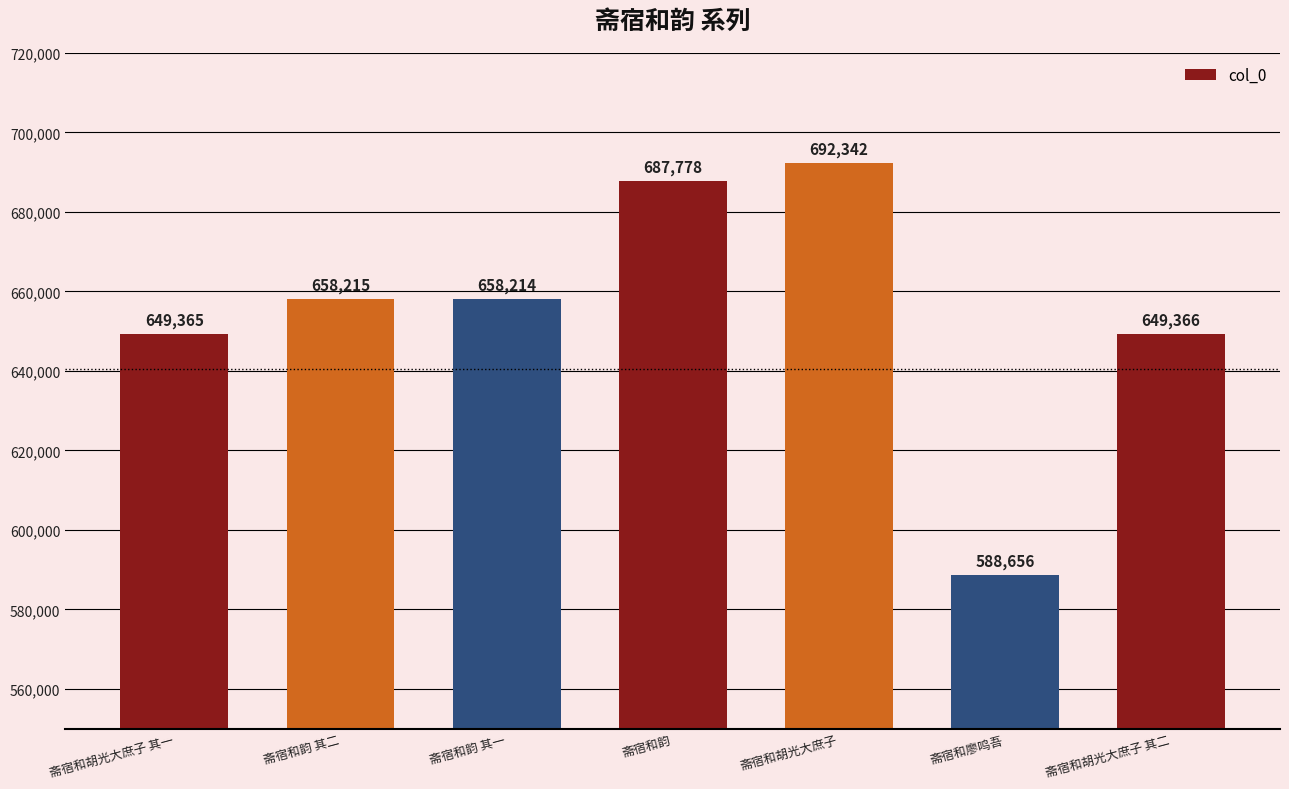

List the labels in order of value, smallest first.

斋宿和廖鸣吾, 斋宿和胡光大庶子 其一, 斋宿和胡光大庶子 其二, 斋宿和韵 其一, 斋宿和韵 其二, 斋宿和韵, 斋宿和胡光大庶子